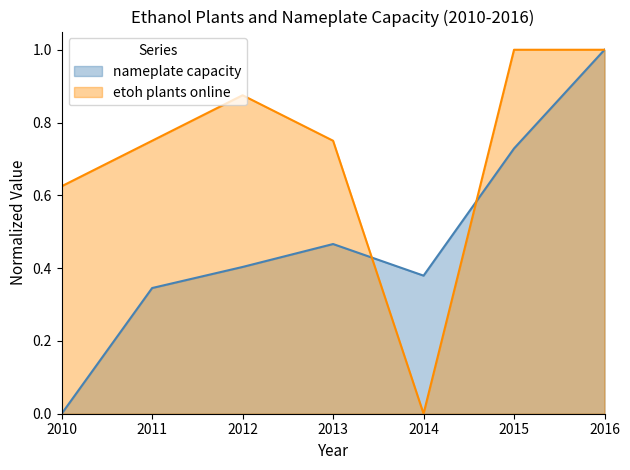

Where do nameplate capacity and etoh plants online first cross each other?

2013 and 2014